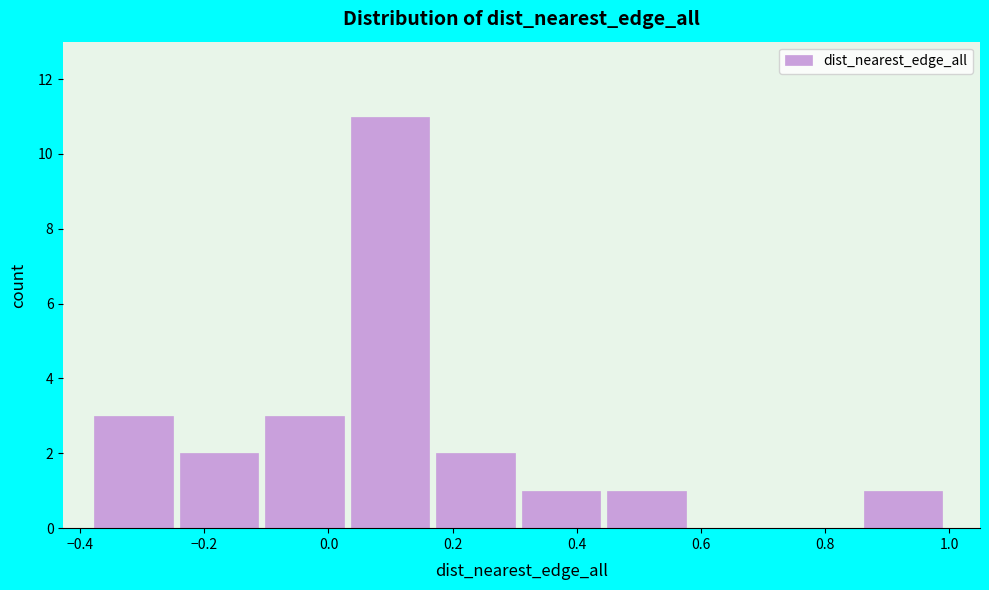

Which range on the x-axis has the tallest bar?

0.04 to 0.18